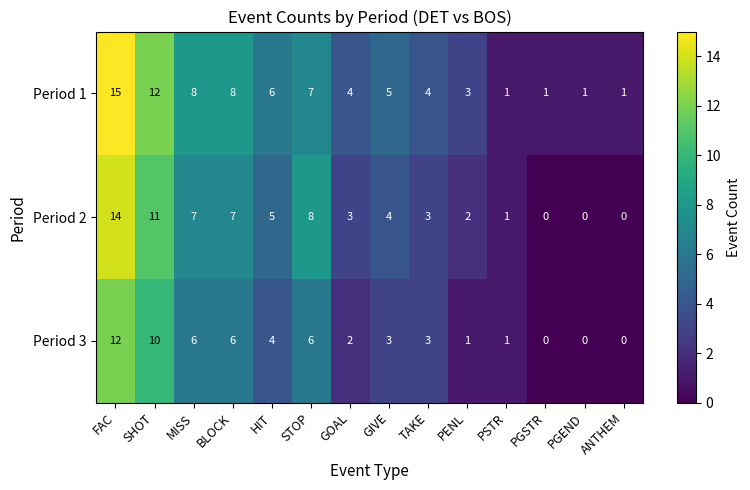

What is the difference between the maximum and minimum values in the Period 1 series?

14